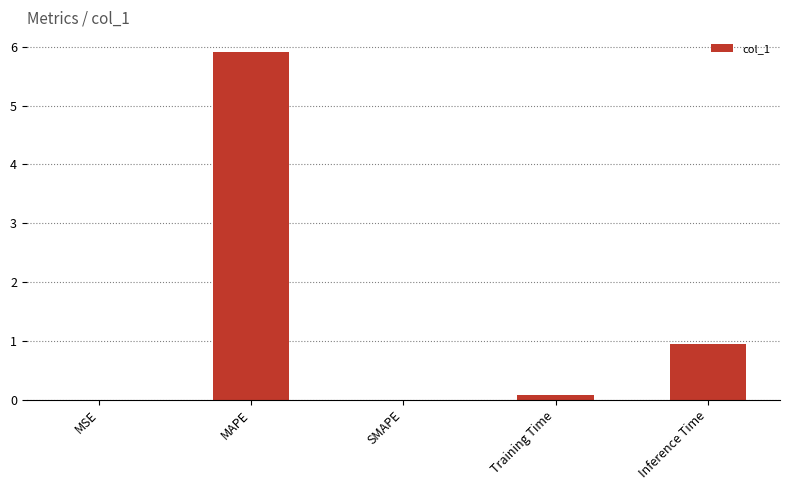

Count the number of data series in this chart.

1